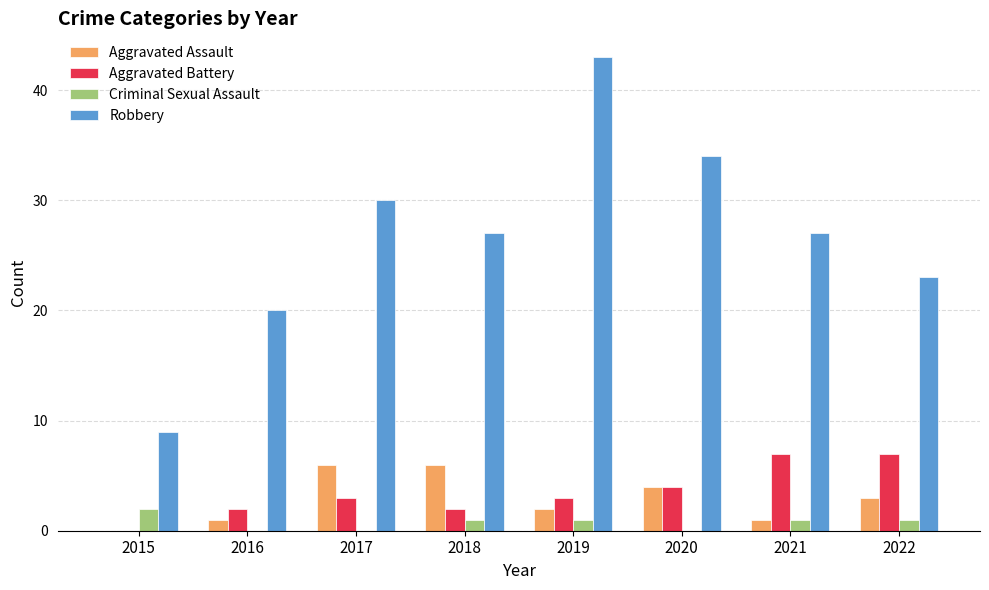

What is the total value across all series at 2018?

36